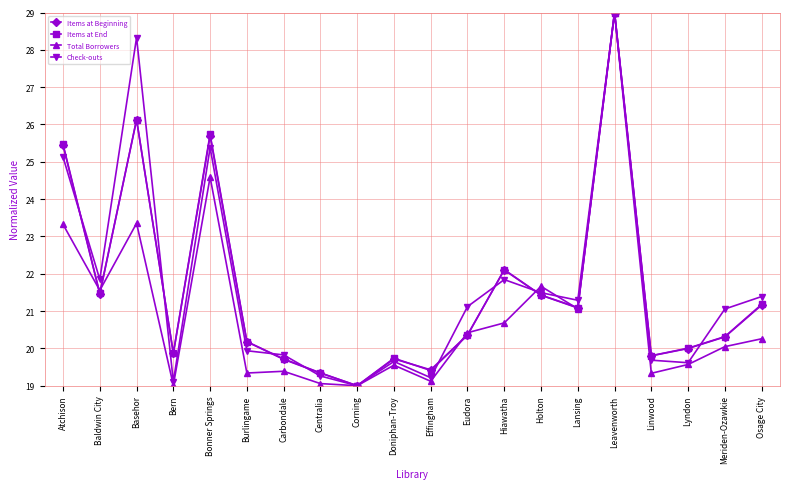

Is it true that Total Borrowers equals 7.4 at Hiawatha?

False